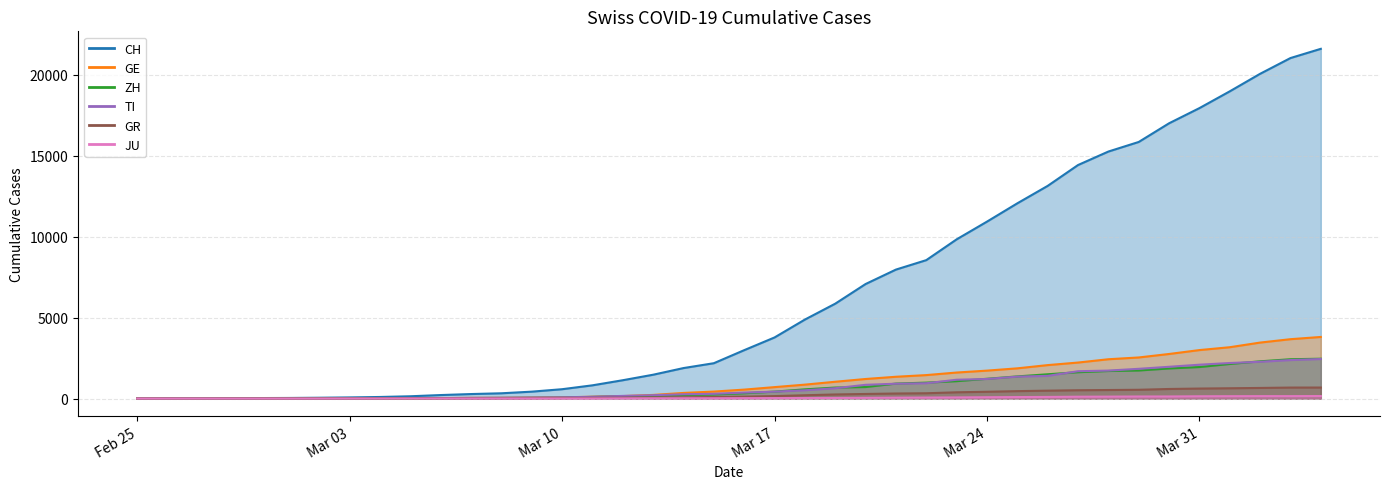

What is the difference between the second highest and minimum values in the TI series?

2377